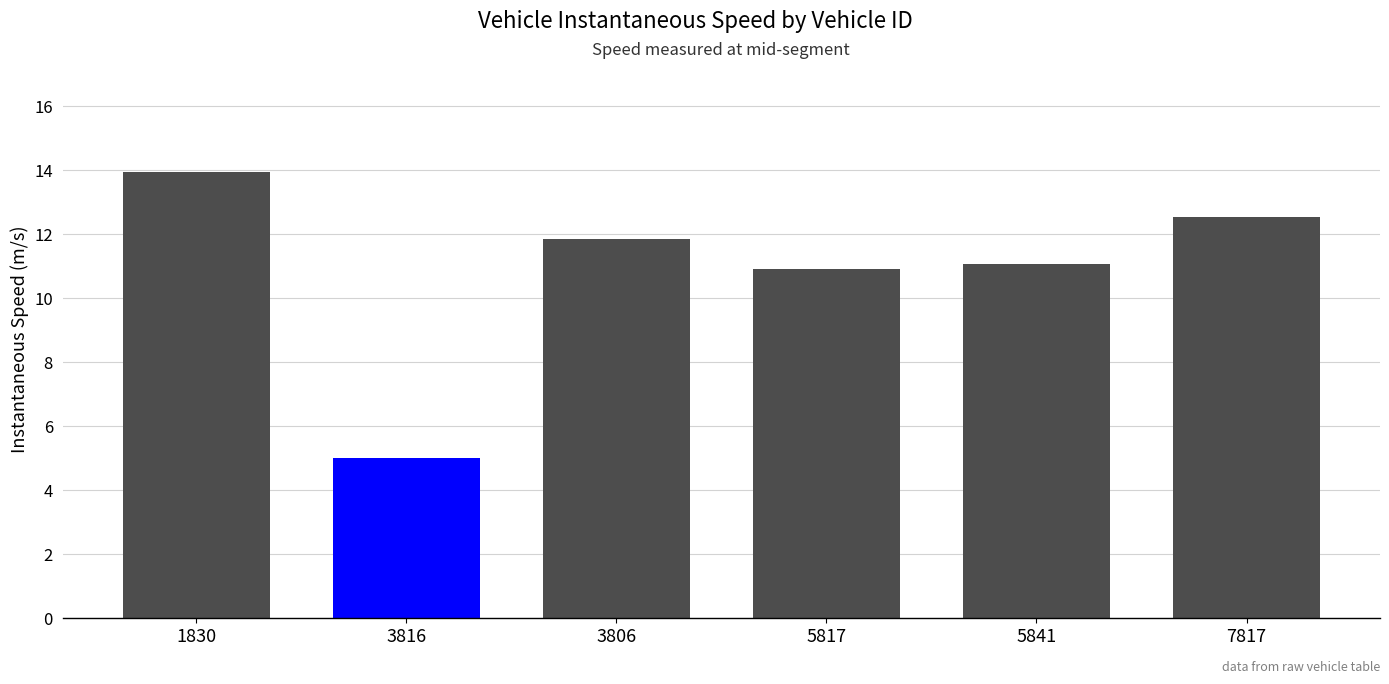

How many bars are there in total?

6